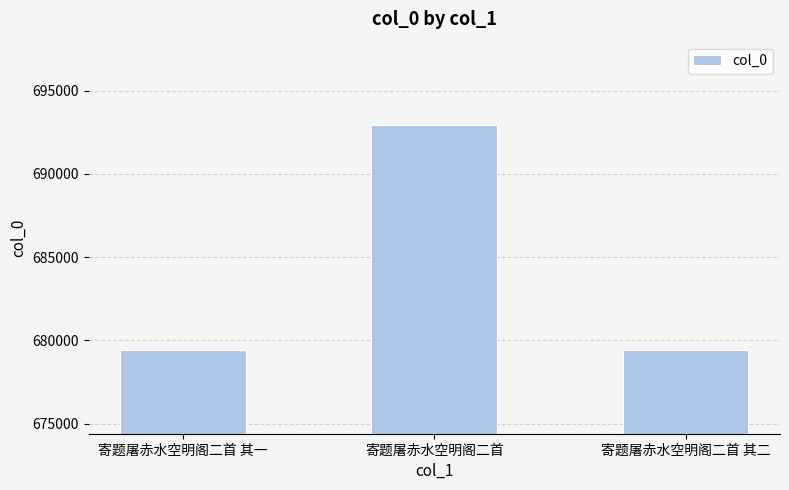

Approximately how many times larger is the value at 寄题屠赤水空明阁二首 其一 compared to 寄题屠赤水空明阁二首 其二?

1.0